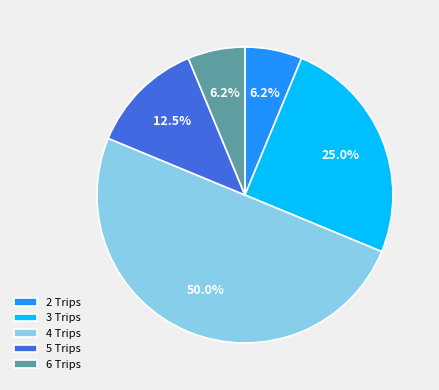

Is the sum of 6 Trips and 5 Trips greater than half?

No